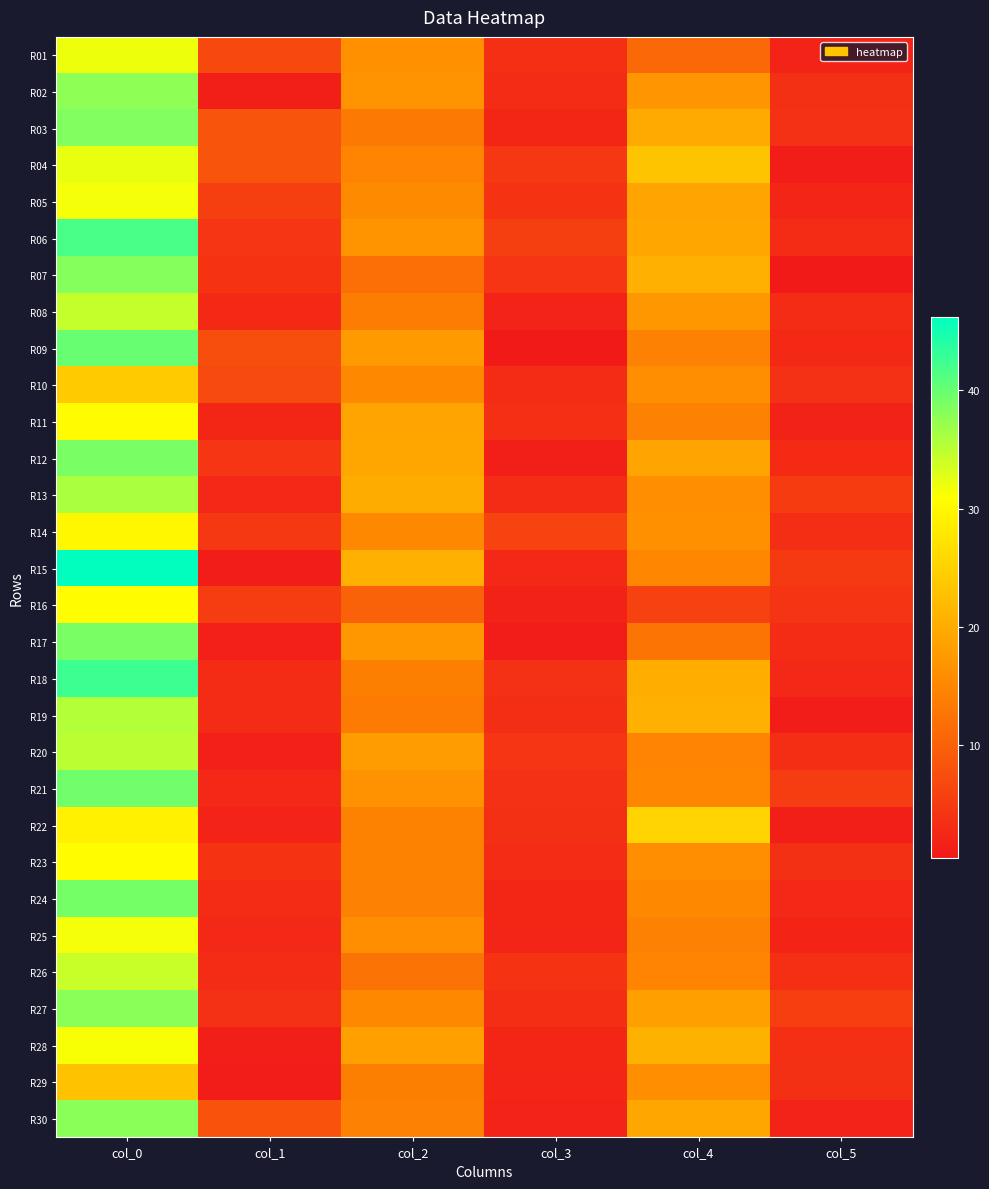

Reading left to right, extract all data points from this chart.

R01: col_0=32.0	col_1=6.8	col_2=16.2	col_3=3.5	col_4=11.0	col_5=1.9
R02: col_0=37.8	col_1=1.3	col_2=16.8	col_3=3.0	col_4=17.0	col_5=3.5
R03: col_0=38.5	col_1=8.3	col_2=13.2	col_3=2.3	col_4=19.8	col_5=3.7
R04: col_0=32.2	col_1=8.3	col_2=14.8	col_3=4.4	col_4=23.2	col_5=0.8
R05: col_0=31.5	col_1=5.6	col_2=15.5	col_3=4.0	col_4=19.0	col_5=2.1
R06: col_0=41.8	col_1=4.3	col_2=16.8	col_3=5.5	col_4=19.2	col_5=3.0
R07: col_0=38.2	col_1=3.9	col_2=12.0	col_3=4.3	col_4=20.5	col_5=0.5
R08: col_0=34.5	col_1=2.7	col_2=13.8	col_3=1.9	col_4=17.2	col_5=2.9
R09: col_0=40.0	col_1=7.6	col_2=17.7	col_3=0.5	col_4=14.3	col_5=2.6
R10: col_0=24.0	col_1=7.0	col_2=15.2	col_3=2.9	col_4=16.0	col_5=3.7
R11: col_0=30.5	col_1=2.3	col_2=19.0	col_3=3.4	col_4=14.2	col_5=1.8
R12: col_0=39.0	col_1=4.3	col_2=19.2	col_3=1.3	col_4=19.0	col_5=2.7
R13: col_0=36.0	col_1=2.5	col_2=20.0	col_3=2.9	col_4=16.0	col_5=5.1
R14: col_0=30.0	col_1=4.5	col_2=15.2	col_3=6.1	col_4=16.3	col_5=3.1
R15: col_0=46.2	col_1=1.1	col_2=20.5	col_3=2.5	col_4=15.0	col_5=4.9
R16: col_0=30.8	col_1=5.3	col_2=10.2	col_3=1.8	col_4=6.0	col_5=4.1
R17: col_0=39.0	col_1=1.4	col_2=17.2	col_3=0.8	col_4=12.8	col_5=2.9
R18: col_0=42.5	col_1=2.9	col_2=14.0	col_3=3.7	col_4=20.2	col_5=2.6
R19: col_0=35.5	col_1=3.0	col_2=13.5	col_3=3.2	col_4=20.5	col_5=0.9
R20: col_0=35.0	col_1=1.4	col_2=18.0	col_3=4.2	col_4=14.8	col_5=3.1
R21: col_0=39.5	col_1=2.5	col_2=16.5	col_3=3.8	col_4=15.0	col_5=5.2
R22: col_0=29.2	col_1=1.9	col_2=14.5	col_3=3.6	col_4=25.2	col_5=1.3
R23: col_0=30.8	col_1=3.9	col_2=14.5	col_3=2.9	col_4=16.0	col_5=3.5
R24: col_0=39.2	col_1=3.0	col_2=14.2	col_3=2.3	col_4=15.2	col_5=2.6
R25: col_0=31.5	col_1=2.6	col_2=16.0	col_3=2.2	col_4=14.3	col_5=2.0
R26: col_0=34.2	col_1=3.0	col_2=12.5	col_3=3.9	col_4=14.8	col_5=3.3
R27: col_0=38.0	col_1=3.6	col_2=15.3	col_3=3.1	col_4=18.3	col_5=5.4
R28: col_0=31.3	col_1=1.2	col_2=18.5	col_3=2.3	col_4=20.7	col_5=3.4
R29: col_0=23.0	col_1=1.0	col_2=14.0	col_3=2.2	col_4=16.0	col_5=3.6
R30: col_0=38.0	col_1=8.0	col_2=14.2	col_3=1.9	col_4=19.2	col_5=1.9